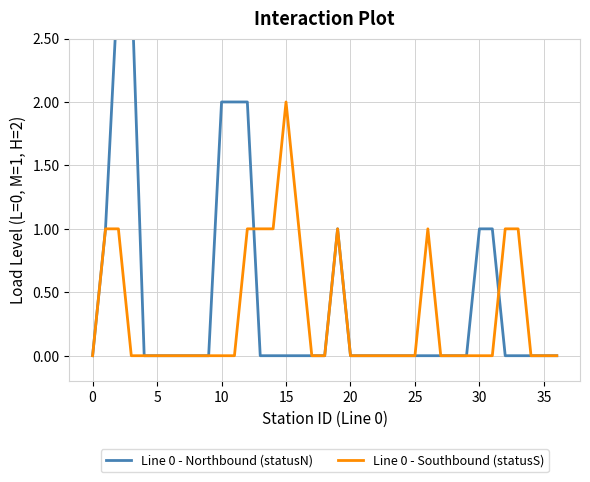

Count the number of data series in this chart.

2